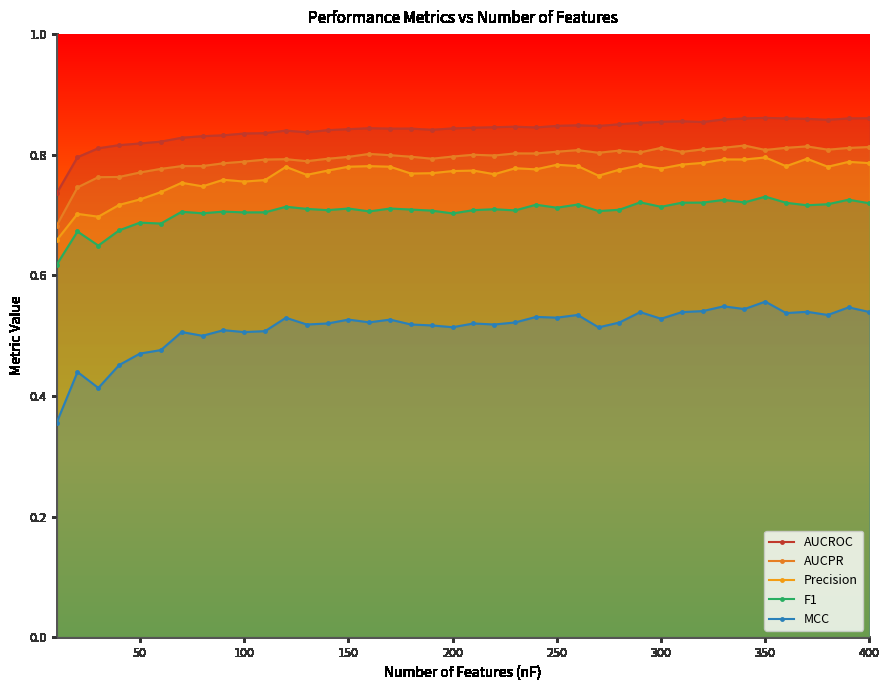

How many interior local peaks does the MCC series have?

14